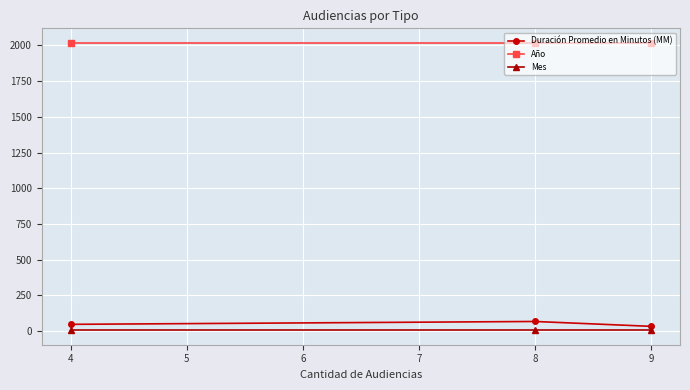

What is the sum of all Duración Promedio en Minutos (MM) values?

150